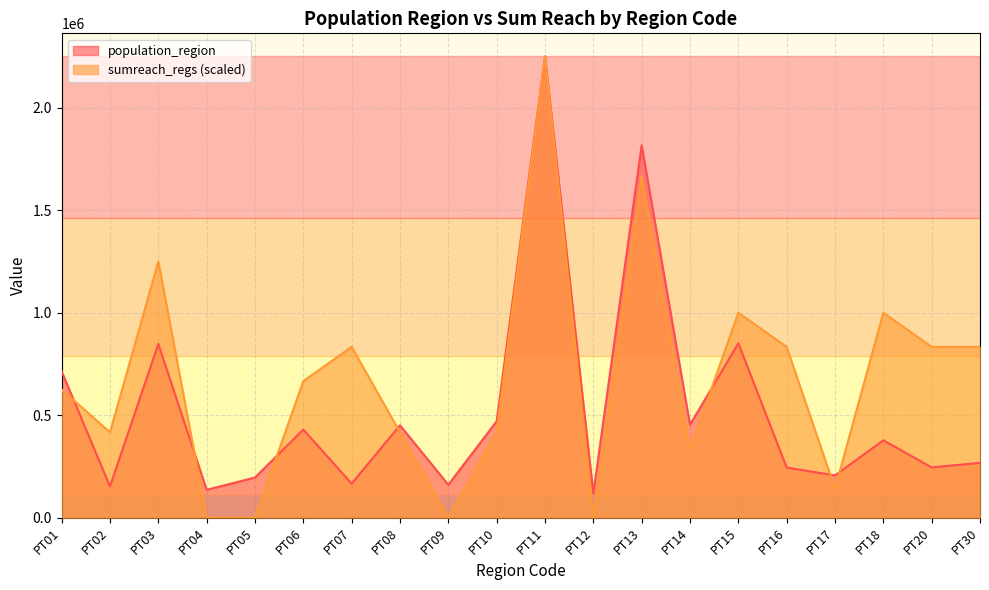

What is the highest value of the sumreach_regs series?

2250533.0